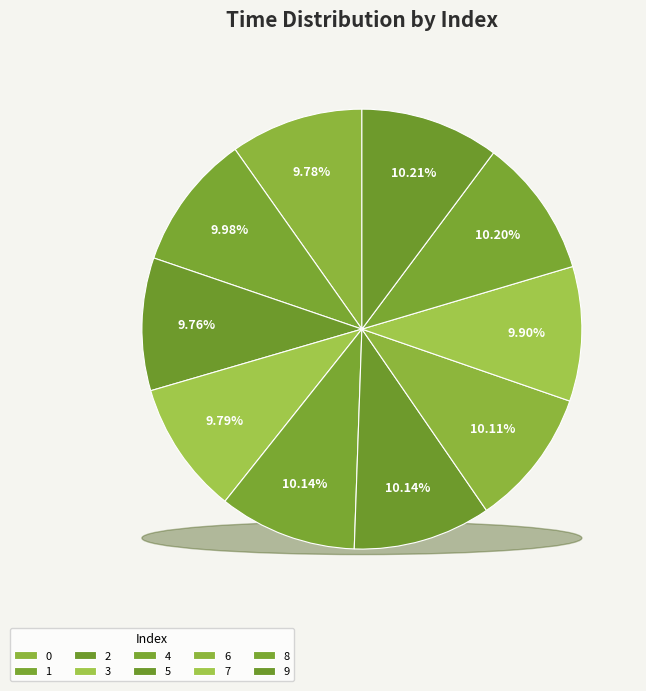

Rank the categories by value from lowest to highest.

2, 0, 3, 7, 1, 6, 5, 4, 8, 9